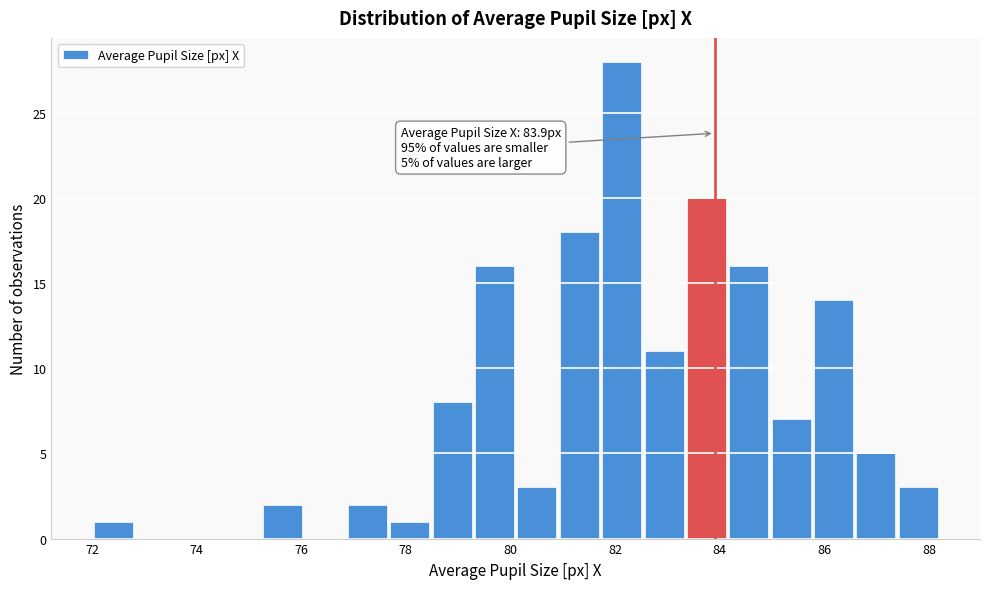

Over which range of the x-axis is the bar tallest?

81.8 to 82.6